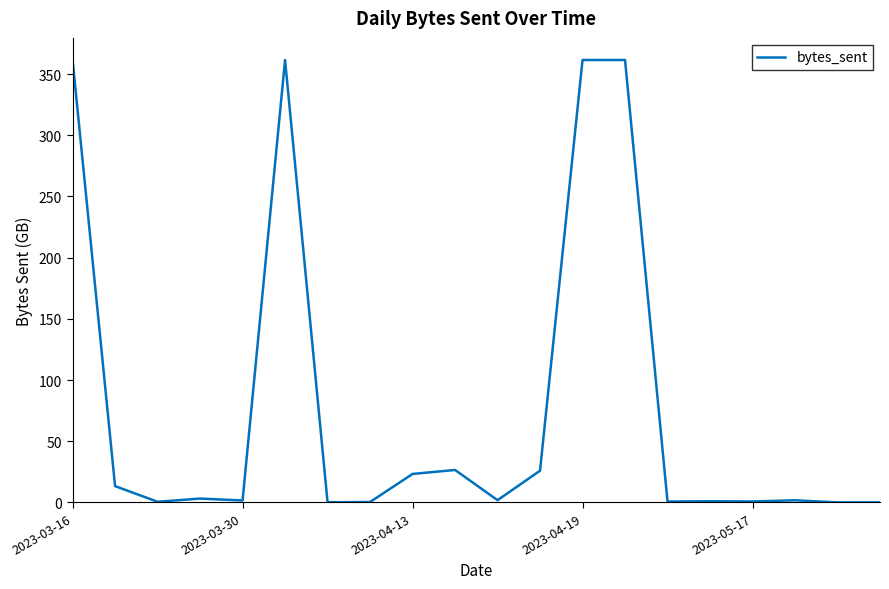

What is the greatest value displayed?

361.5